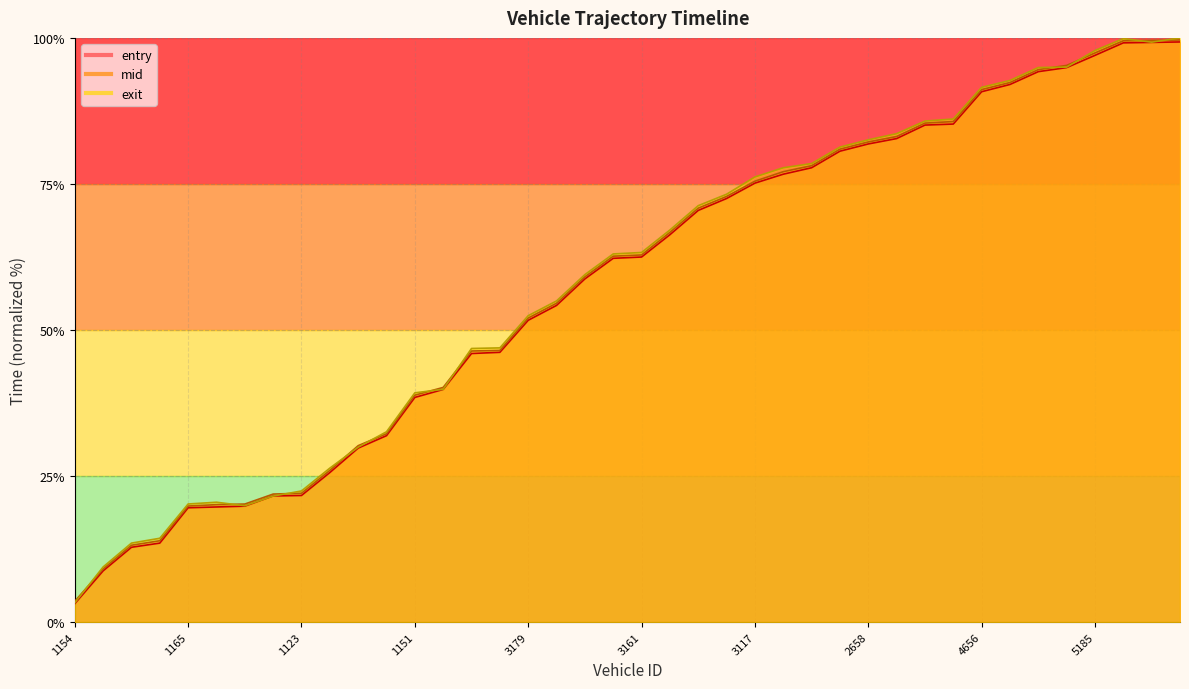

What is the highest value of the mid series?

99.6